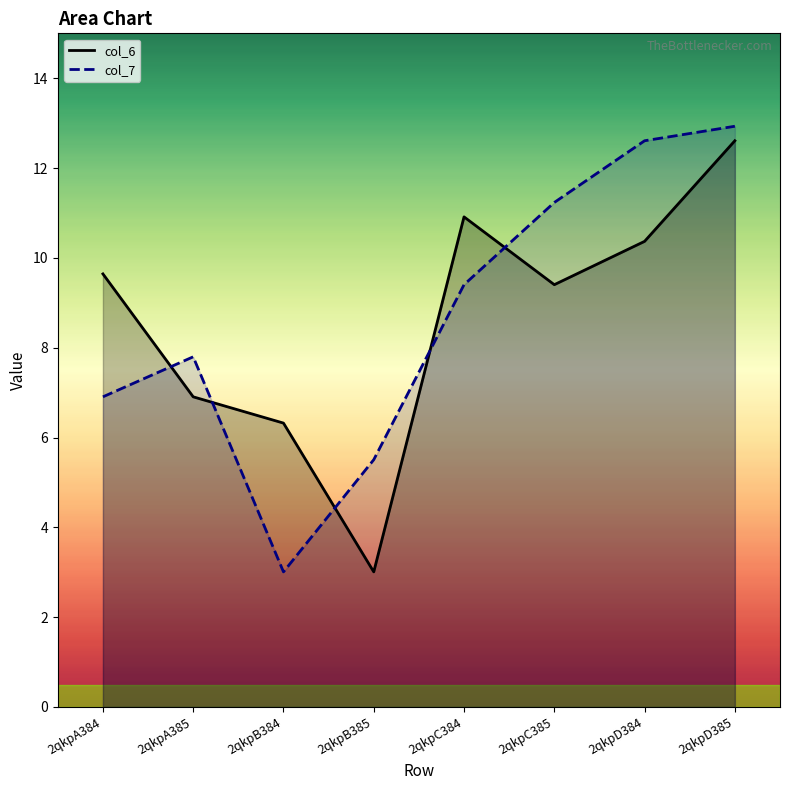

Which category has the lowest value in the col_6 series?

2qkpB385